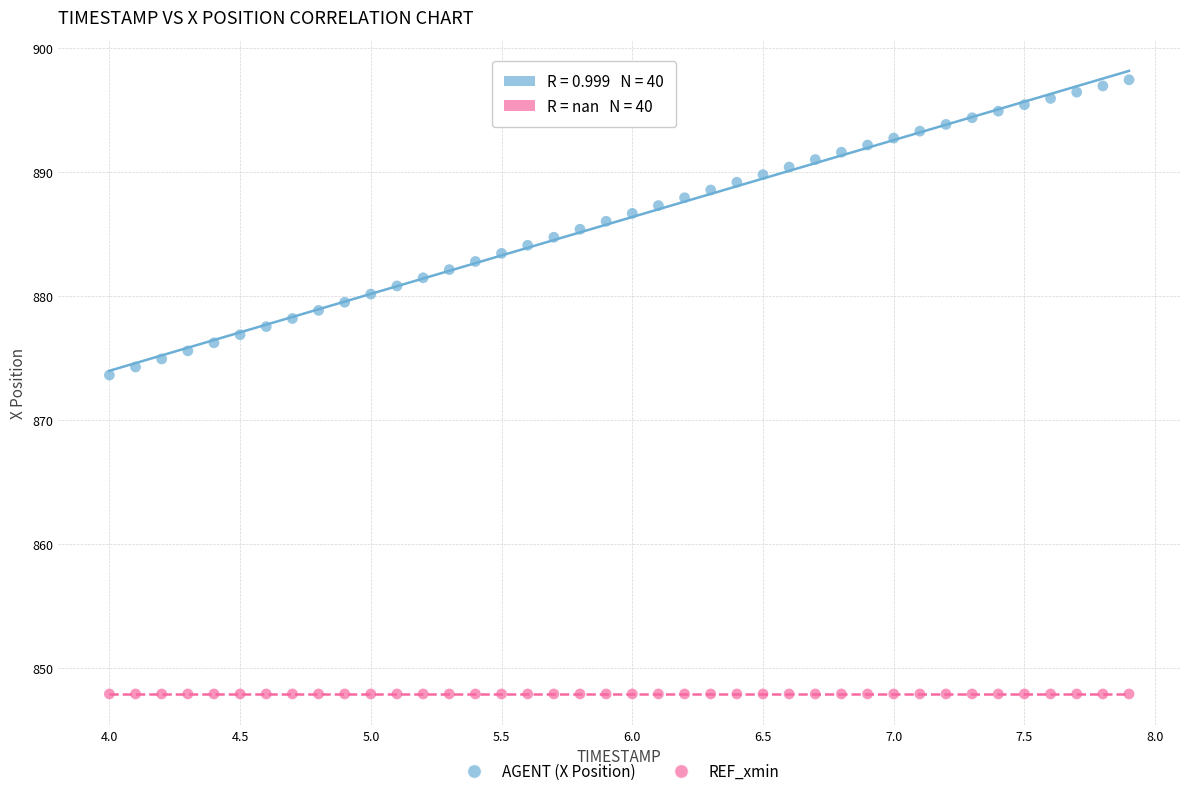

Which series reaches the maximum Y coordinate?

AGENT (X Position)